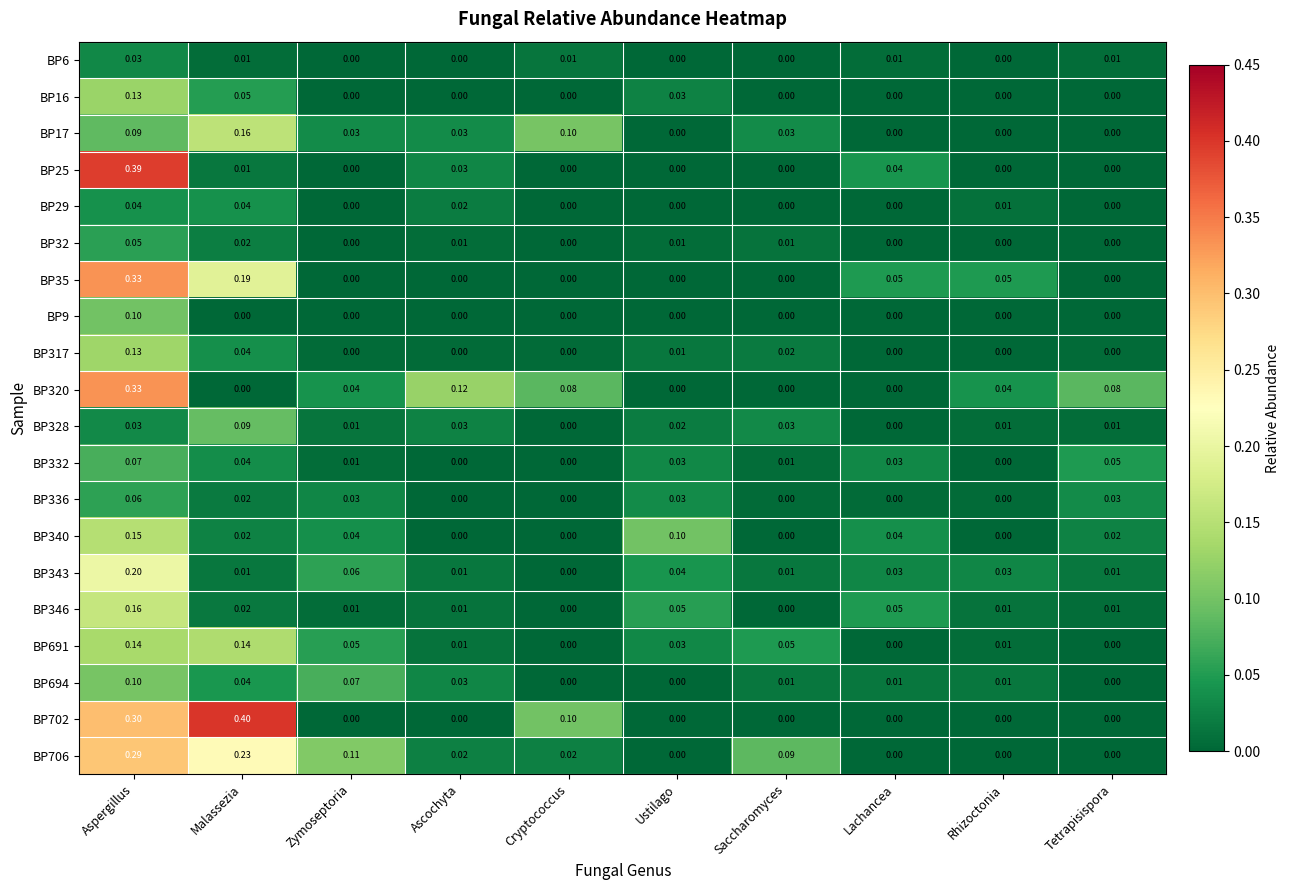

At which label does BP16 reach its peak?

Aspergillus